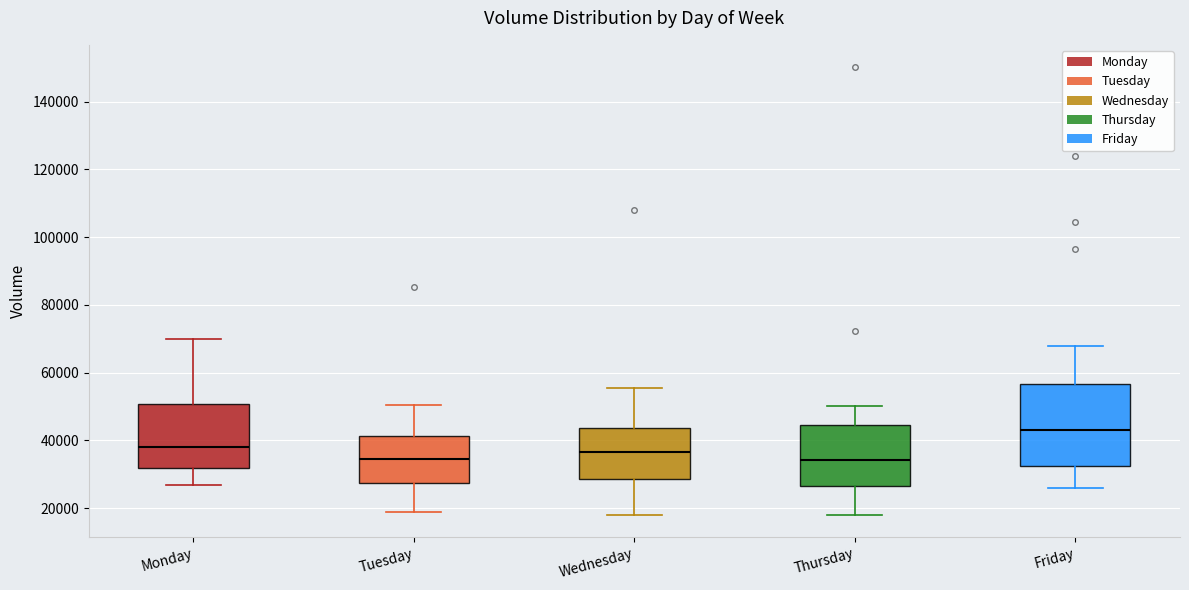

Reading left to right, transcribe this box plot: for each box, give where its median line is, the range the box spans, and where its two whiskers end, as read against the y-axis. The values are not printed on the chart, so give them approximately, as read against the axis.

Monday: median 38000, box 32000 to 50000, whiskers 26000 to 70000
Tuesday: median 34000, box 28000 to 42000, whiskers 20000 to 50000
Wednesday: median 36000, box 28000 to 44000, whiskers 18000 to 56000
Thursday: median 34000, box 26000 to 44000, whiskers 18000 to 50000
Friday: median 44000, box 32000 to 56000, whiskers 26000 to 68000